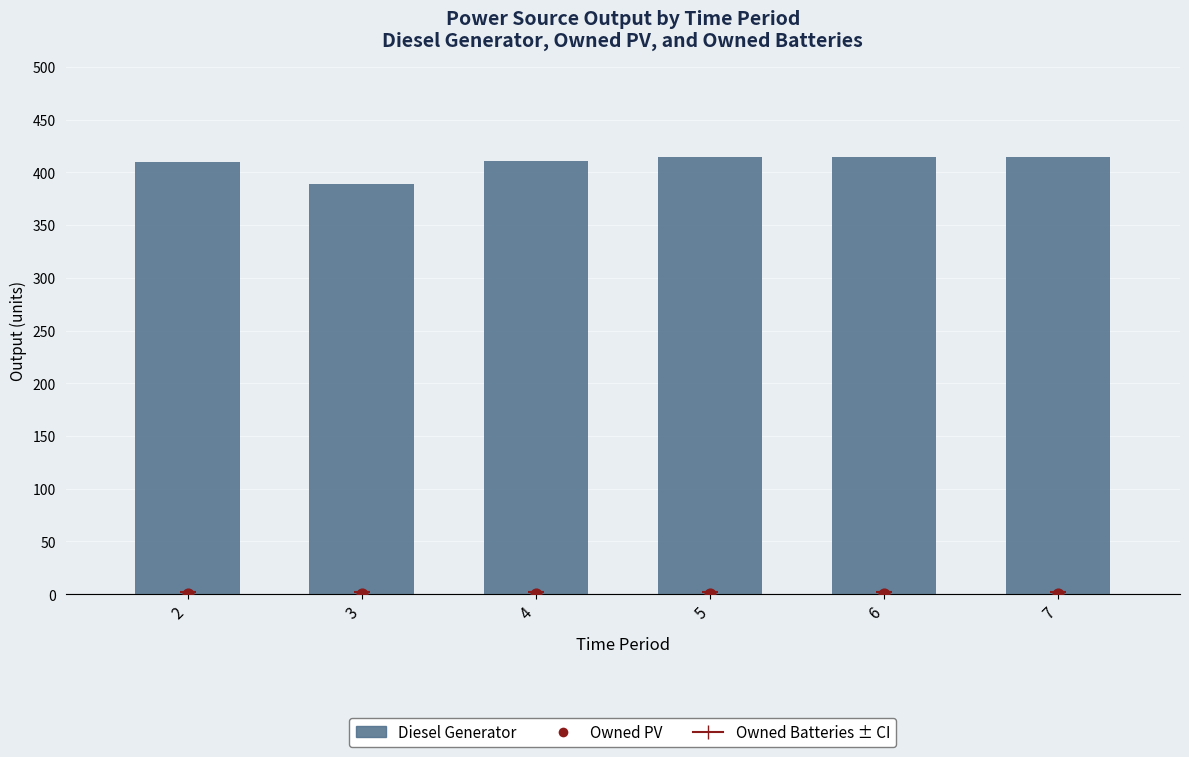

Which series has the largest total across all categories?

Diesel Generator